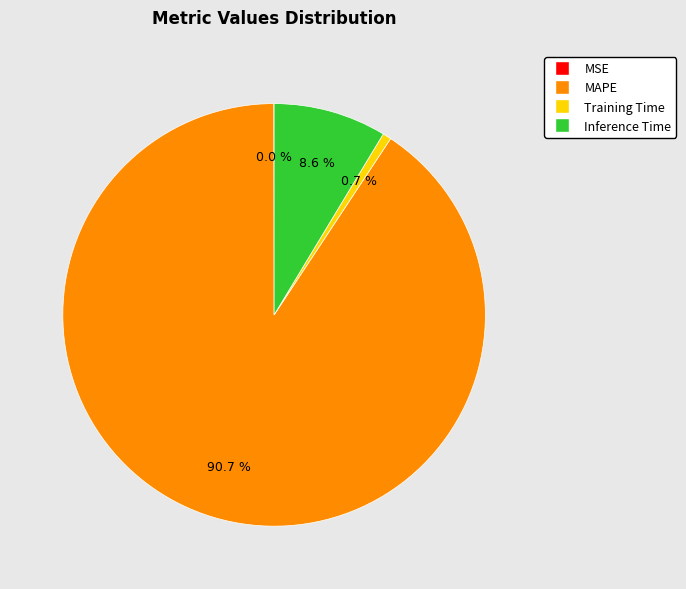

Which category has the biggest portion of the pie?

MAPE